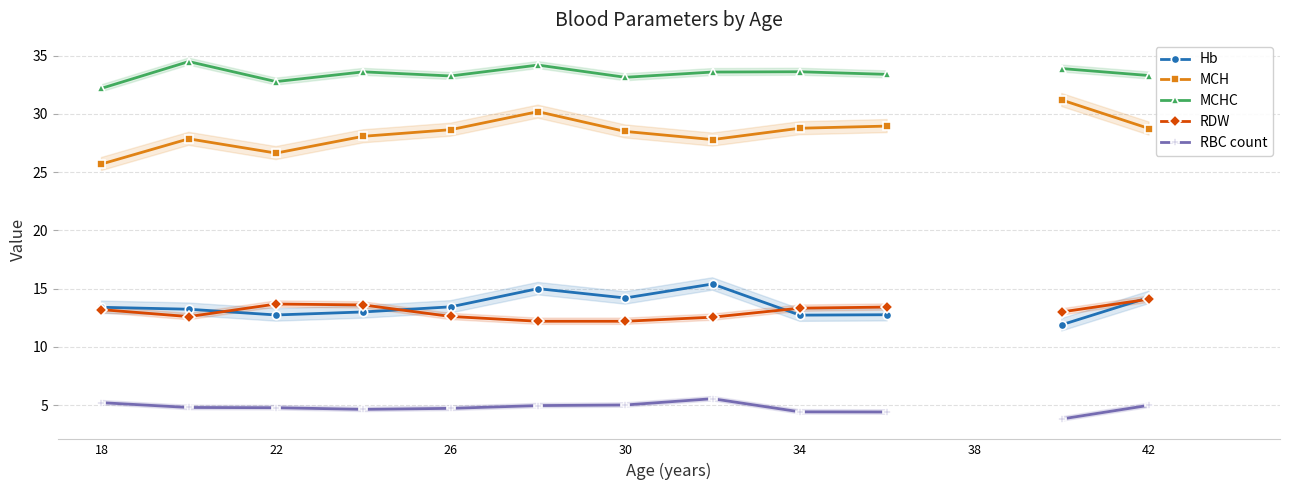

What is the highest value of the RBC count series?

5.5